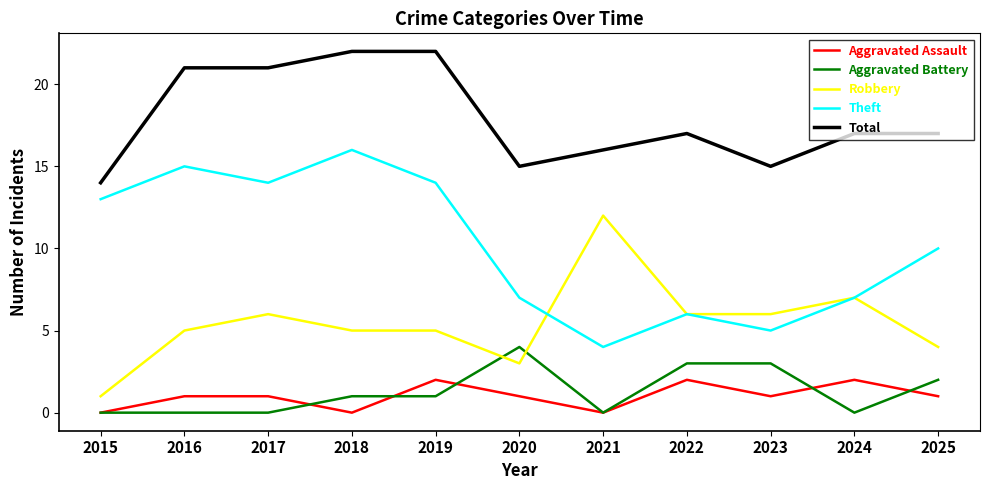

Which series changed the most between 2017 and 2022?

Theft